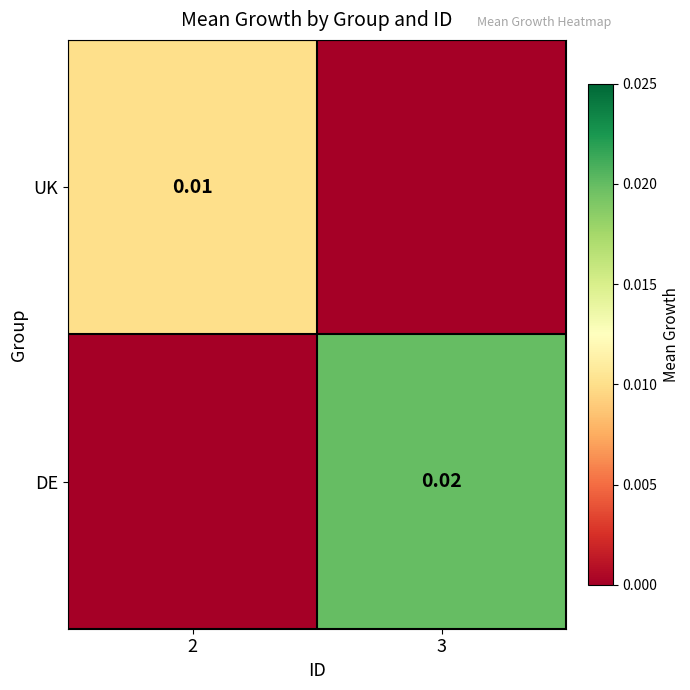

Rank the series at 2 from lowest to highest value.

DE, UK